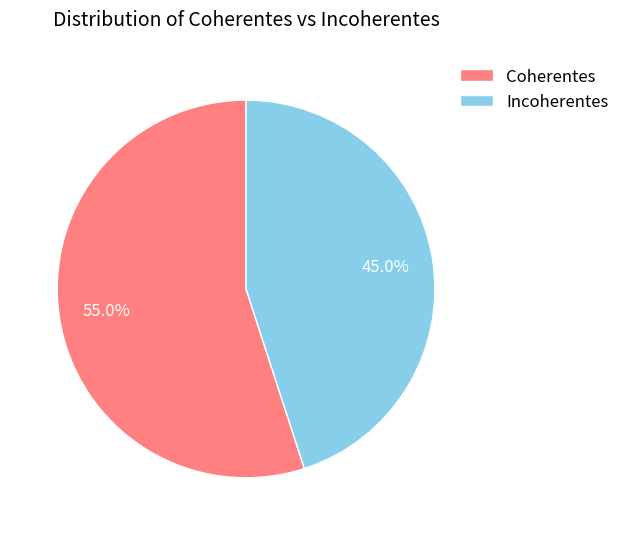

What is the largest slice in the pie chart?

Coherentes